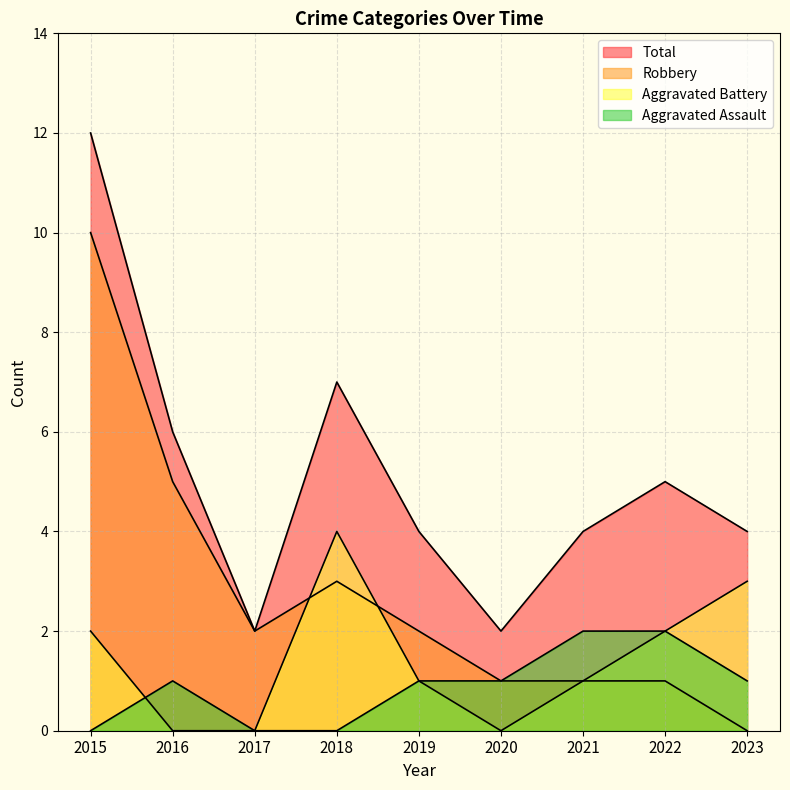

Where is Aggravated Assault nearest to the value 1?

2016